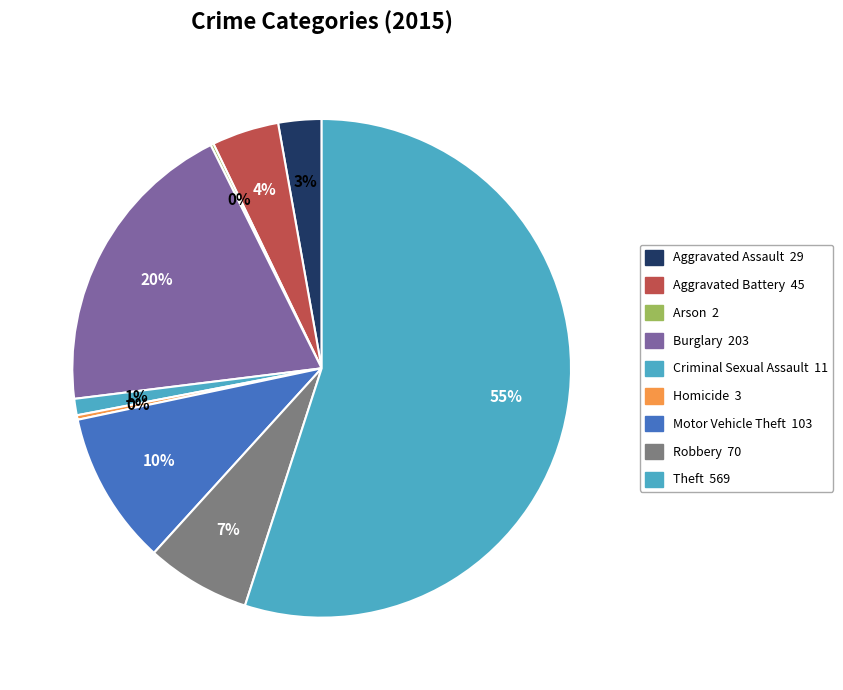

Is it true that Motor Vehicle Theft is 10% of the pie?

True